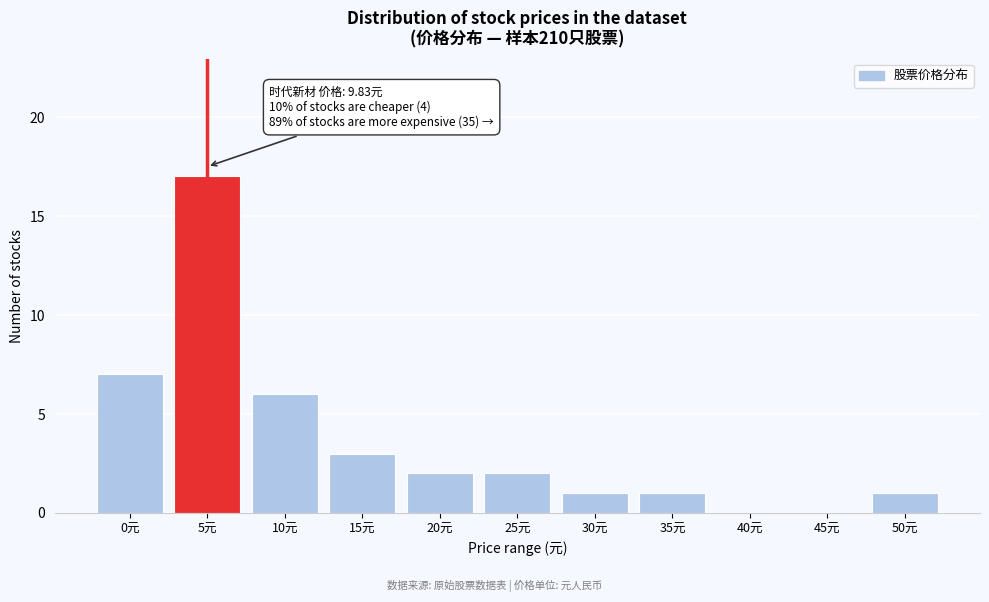

Reading left to right, extract all data points from this chart.

0元=7	5元=17	10元=6	15元=3	20元=2	25元=2	30元=1	35元=1	40元=0	45元=0	50元=1